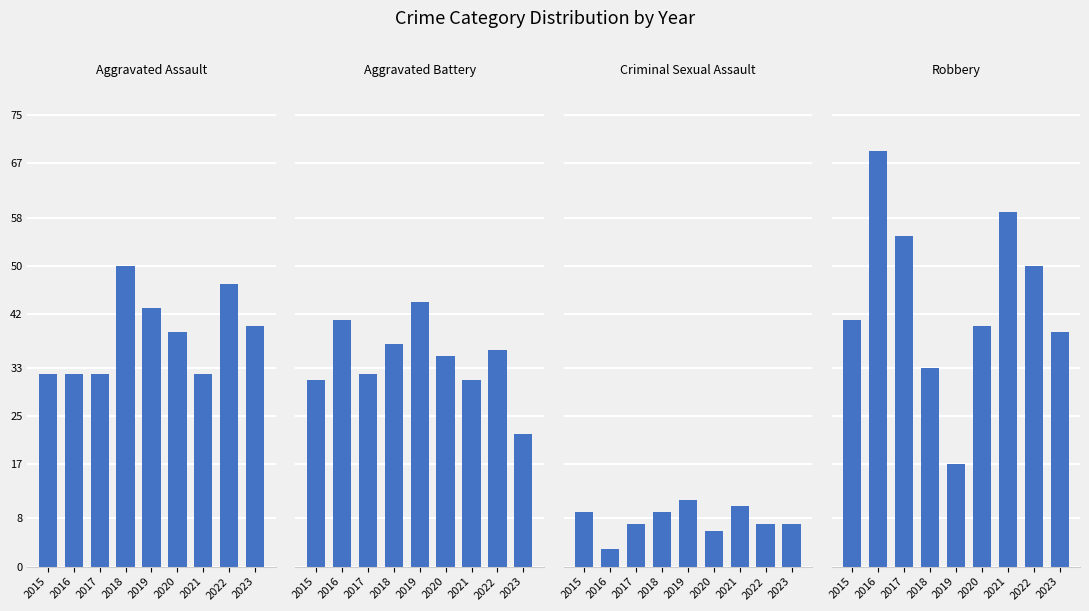

Between 2015 and 2018, which series saw the biggest shift?

Aggravated Assault